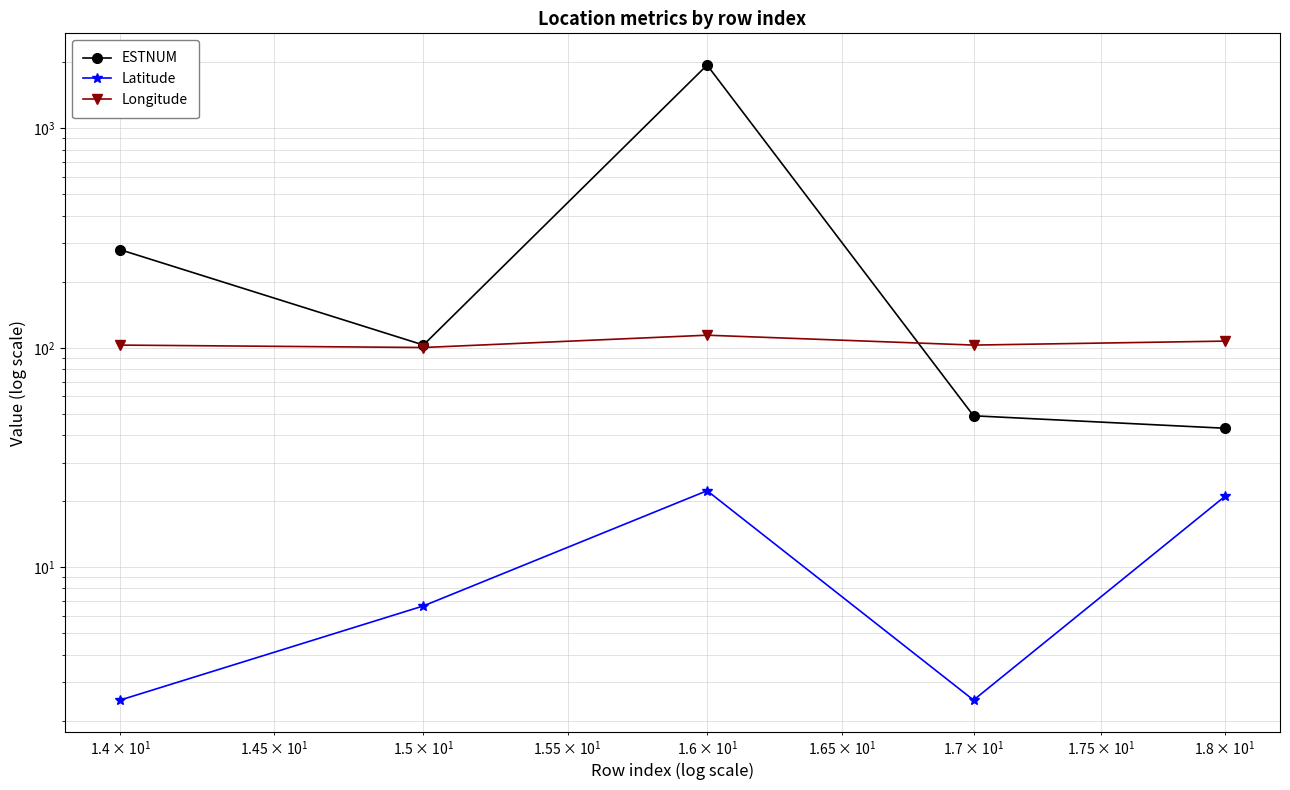

True or false: Latitude has more than 2 interior local peaks.

False